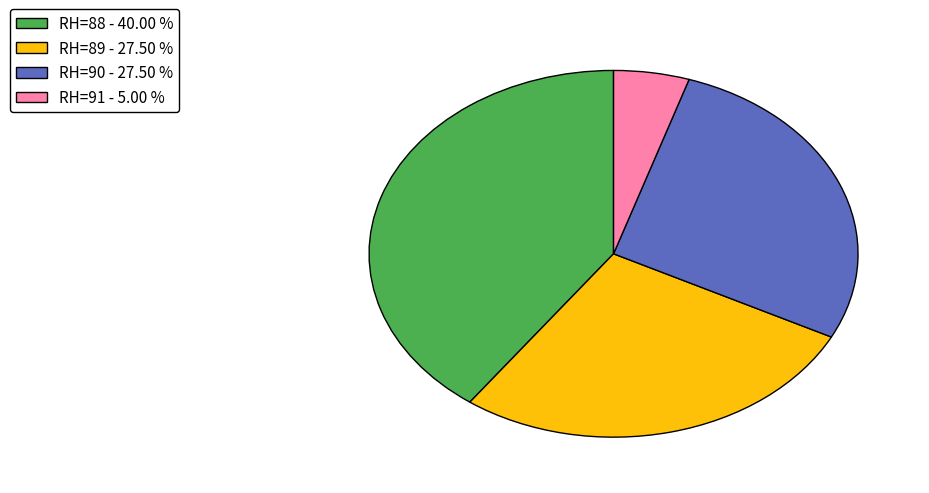

Does RH=90 - 27.50 % account for over 50% of the chart?

No